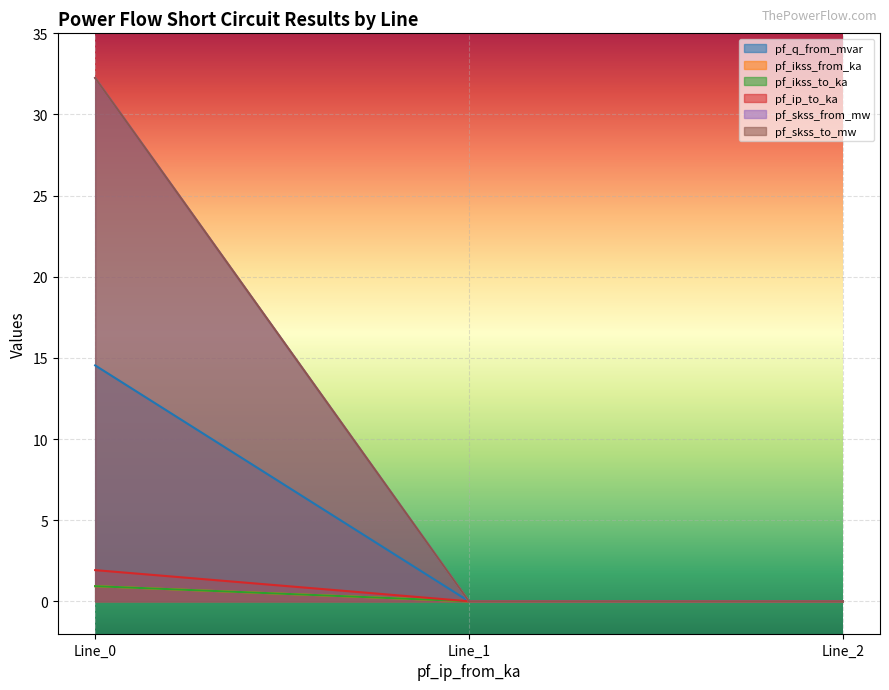

What is the difference between the maximum and minimum values in the pf_ip_to_ka series?

1.9